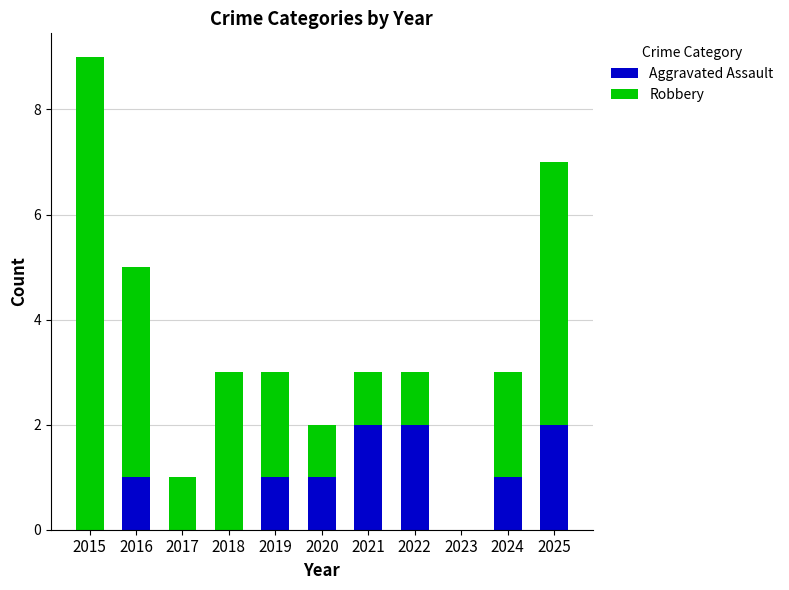

How many data points does each series have?

11